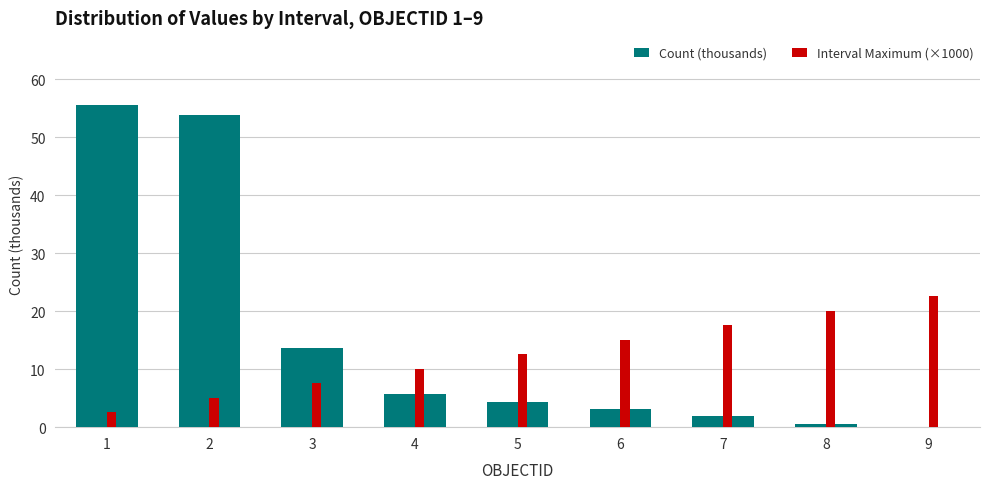

What is the maximum value for Count (thousands)?

55.6